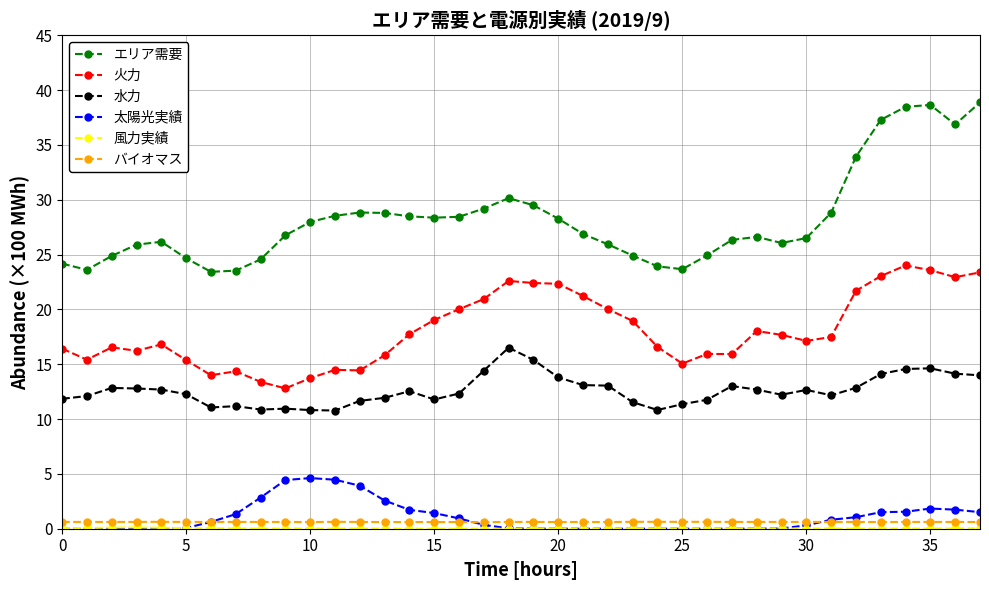

Which series has the widest spread of values?

エリア需要